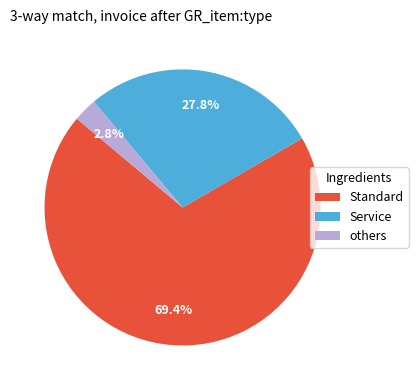

Does any single category account for the majority?

Yes